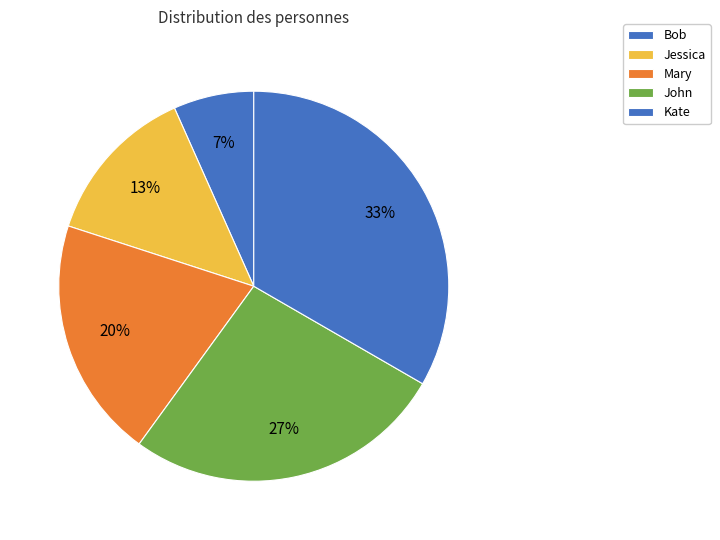

Do Mary and John together represent more than half of the pie?

No